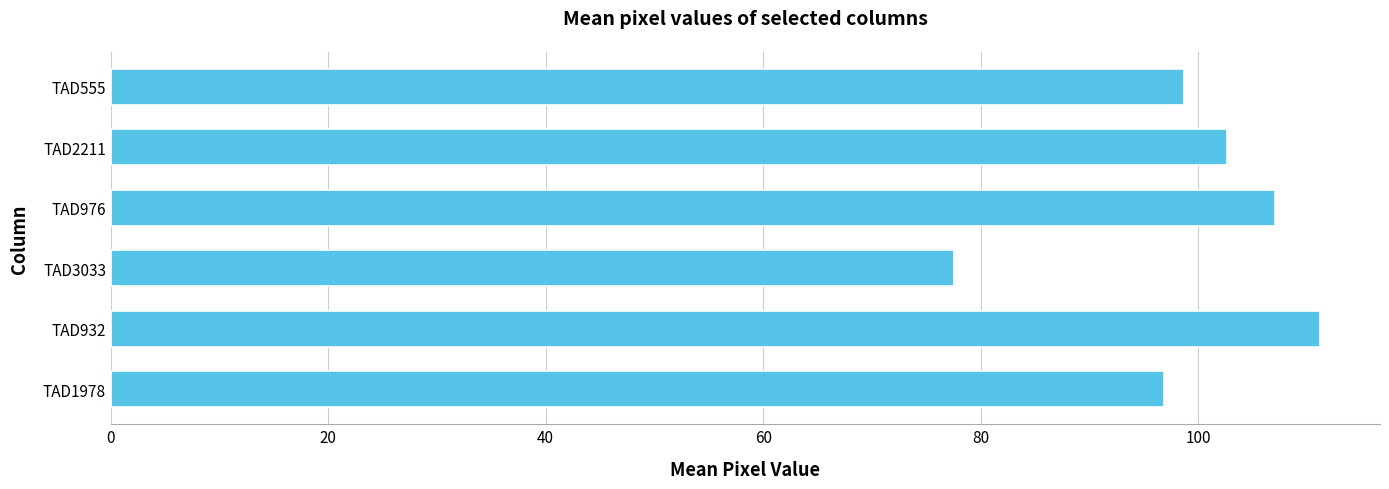

List the labels in order of value, largest first.

TAD932, TAD976, TAD2211, TAD555, TAD1978, TAD3033